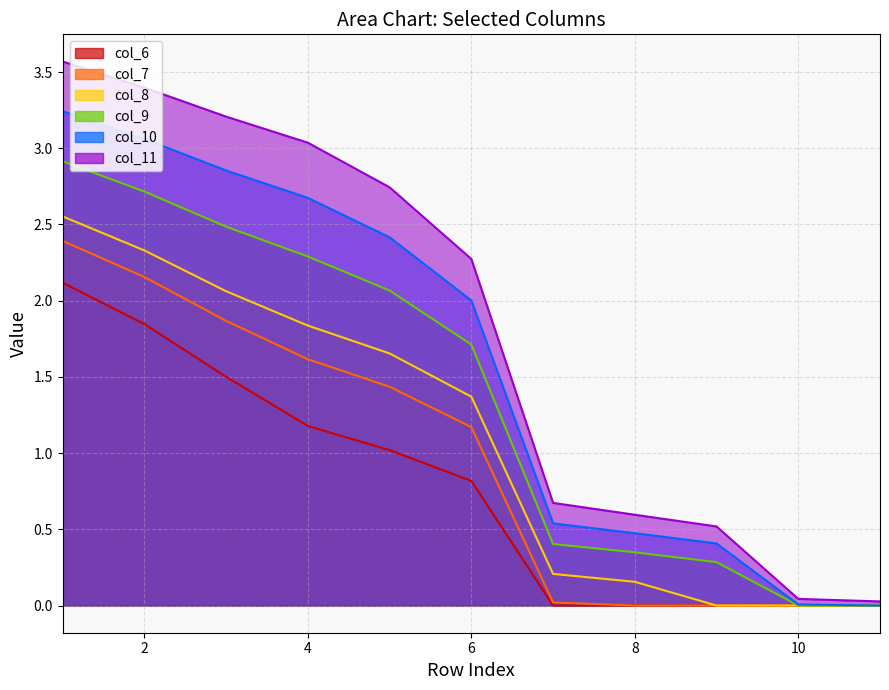

The col_7 series shows 1.2 at 6. True or false?

True